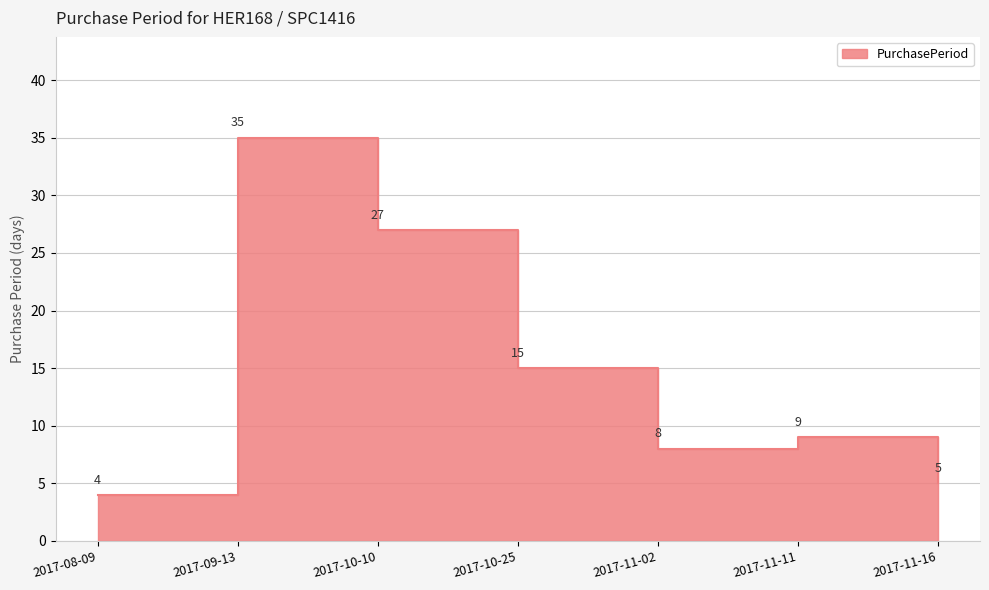

What is the change in value from 2017-10-25 to 2017-11-16?

-10